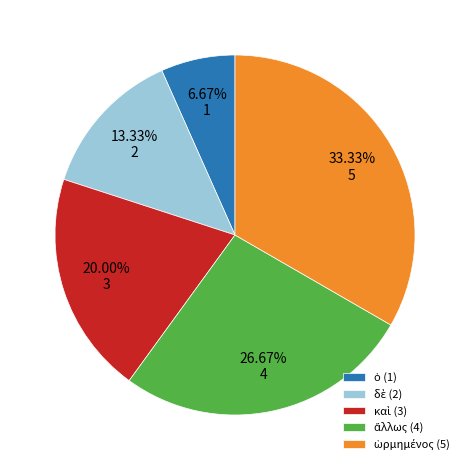

Count the number of slices in the pie.

5